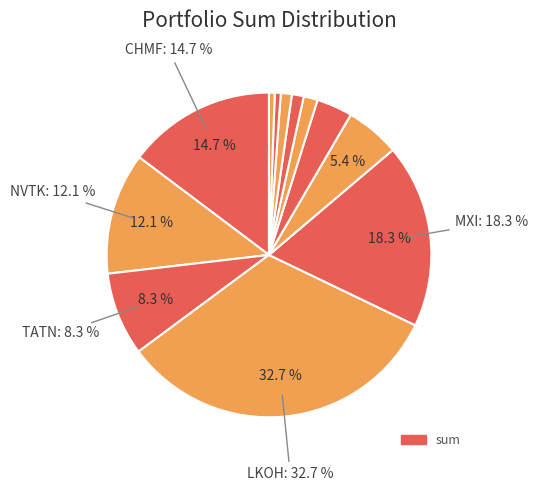

Count the number of slices in the pie.

12